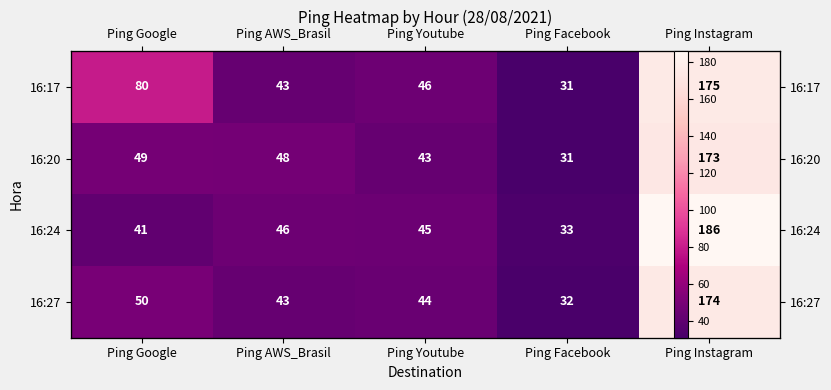

Which series changed the most between Ping Youtube and Ping Instagram?

16:24